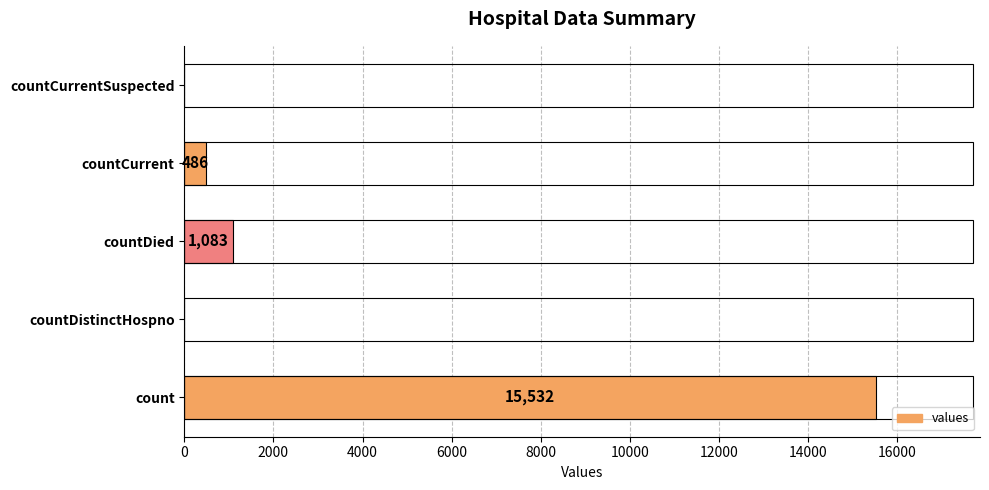

Does the chart contain stacked bars?

No